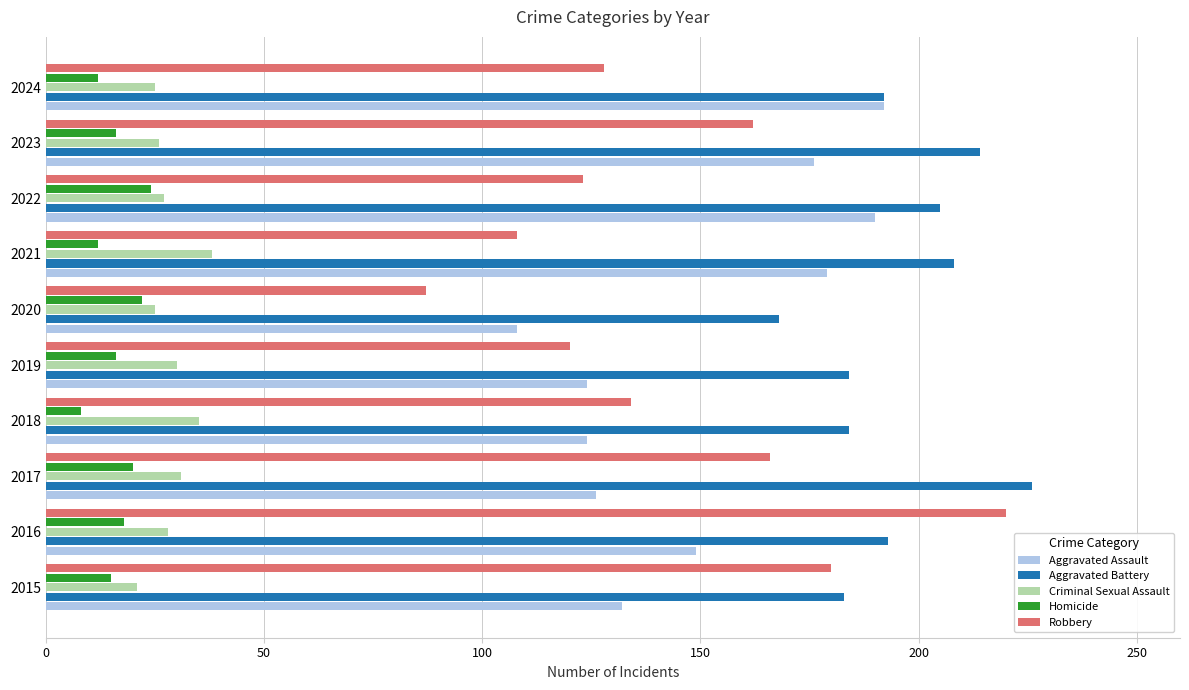

Between 2019 and 2024, which series saw the biggest shift?

Aggravated Assault